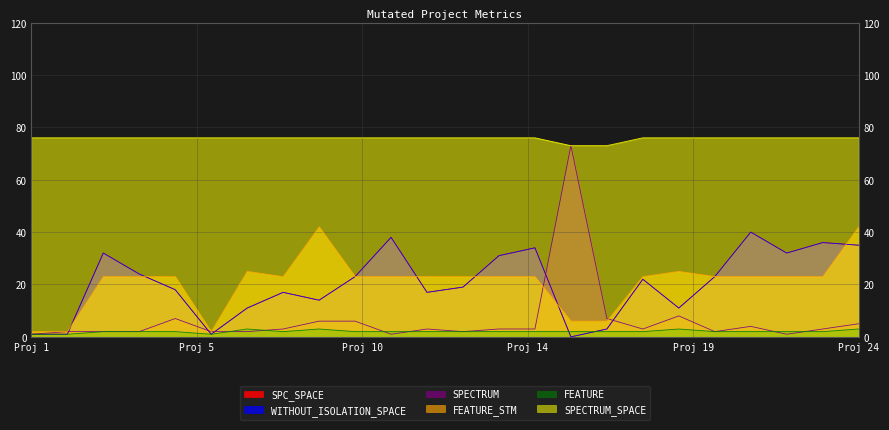

What is the sum of the FEATURE values at 1 and 1?

2